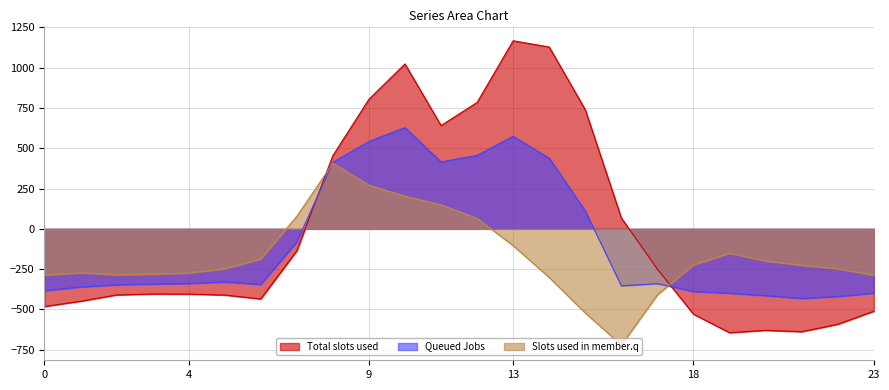

Which label corresponds to the smallest value in the chart?

16